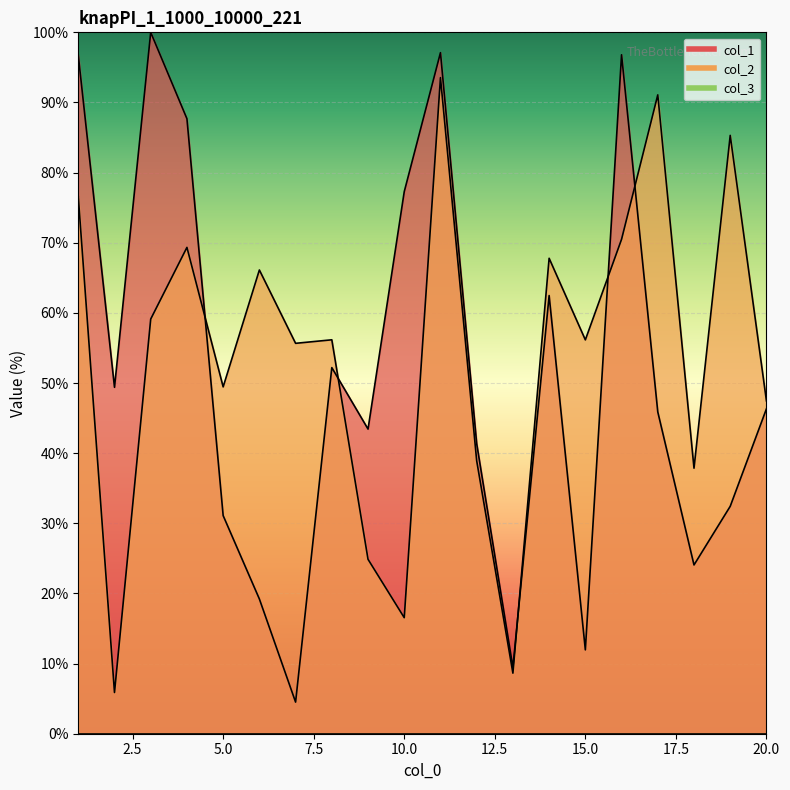

True or false: col_2 has a value of 16.5 at 10.

True